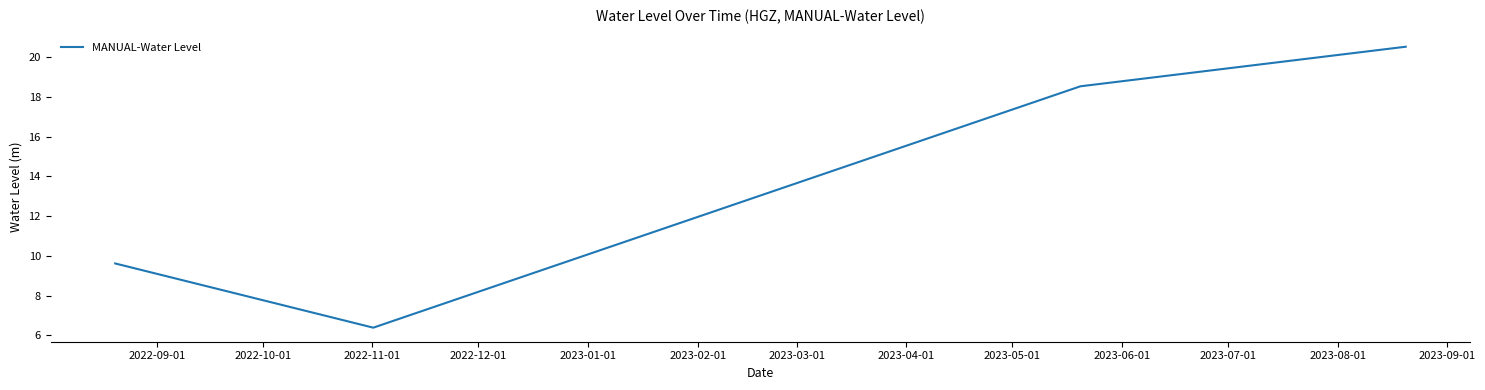

True or false: there are more than 2 points higher than both neighbors.

False